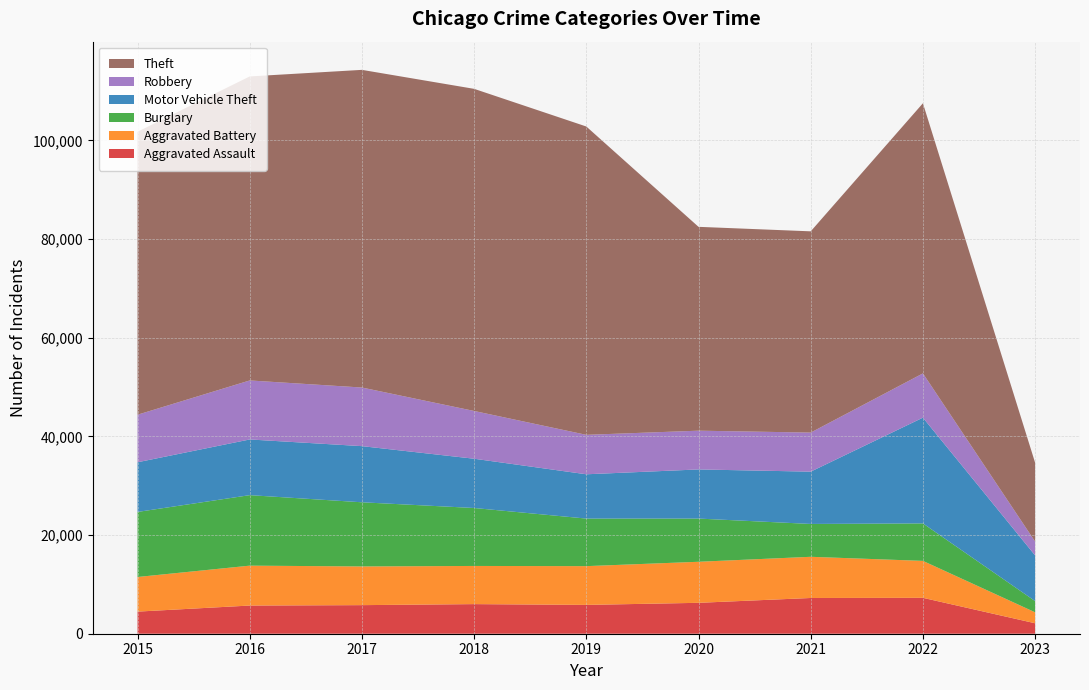

Reading right to left, what are all the values shown in this chart?

Aggravated Assault: 2120	7275	7243	6263	5841	6001	5793	5712	4480
Aggravated Battery: 2220	7488	8348	8319	7857	7734	7845	8085	7018
Burglary: 2275	7595	6658	8757	9639	11746	13001	14289	13184
Motor Vehicle Theft: 9255	21434	10598	9957	8977	9985	11380	11286	10068
Robbery: 2805	8969	7918	7855	7994	9680	11880	11960	9638
Theft: 15978	54752	40788	41314	62491	65286	64381	61619	57350